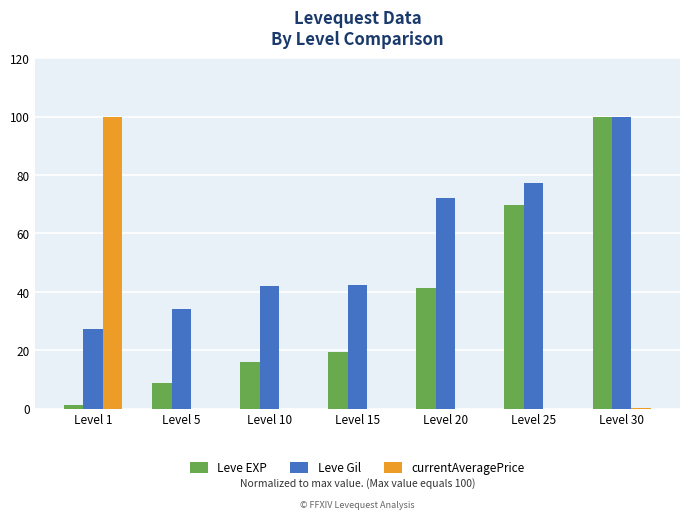

Is it true that Leve EXP equals 27.2 at Level 15?

False